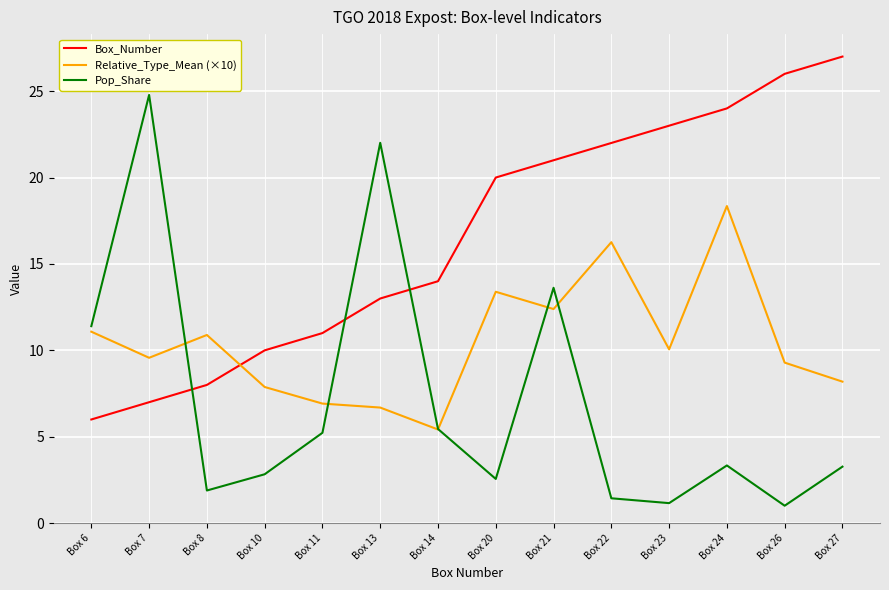

The Box_Number series shows 18.9 at Box 27. True or false?

False